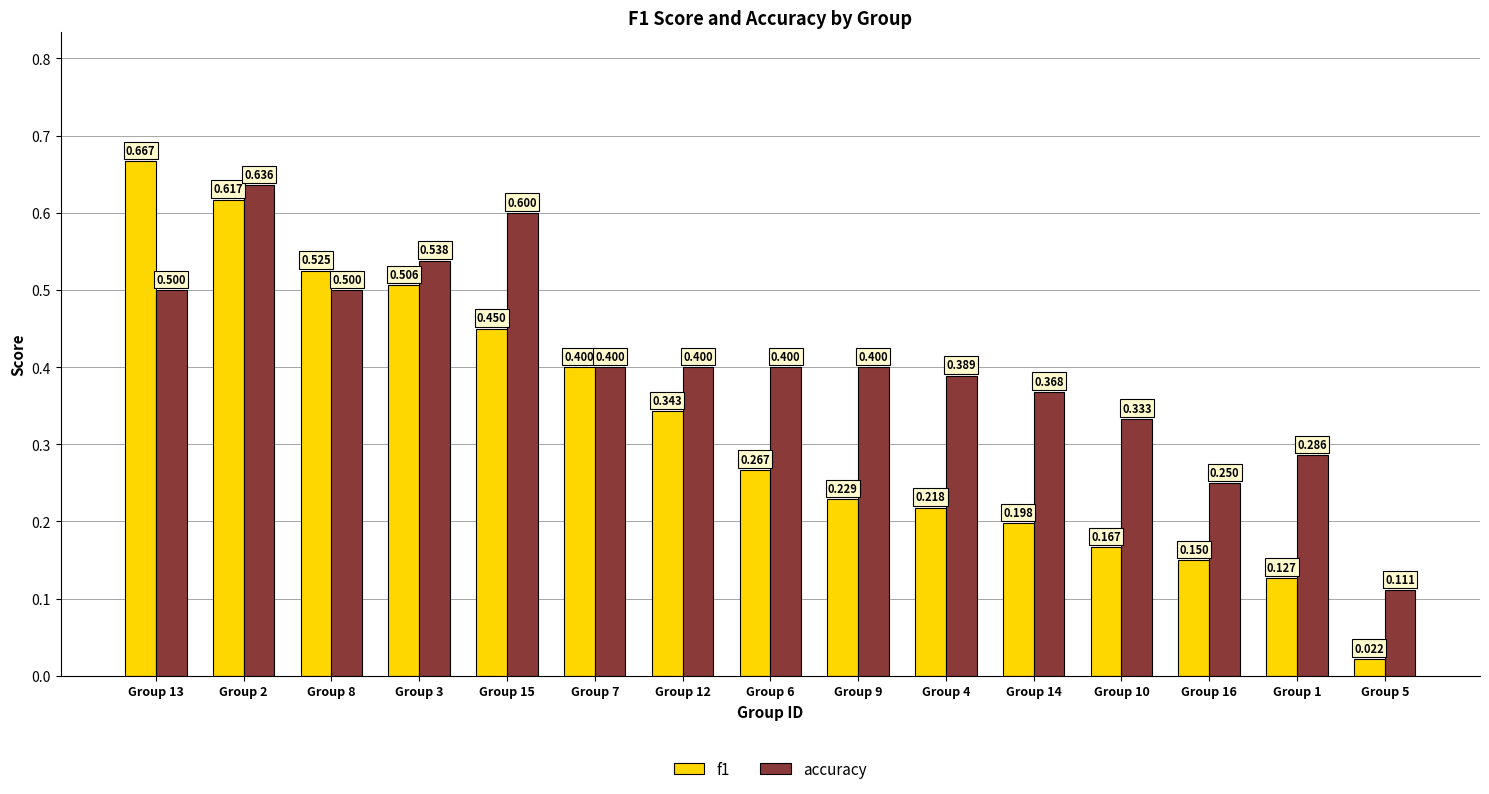

Does the chart contain any negative values?

No